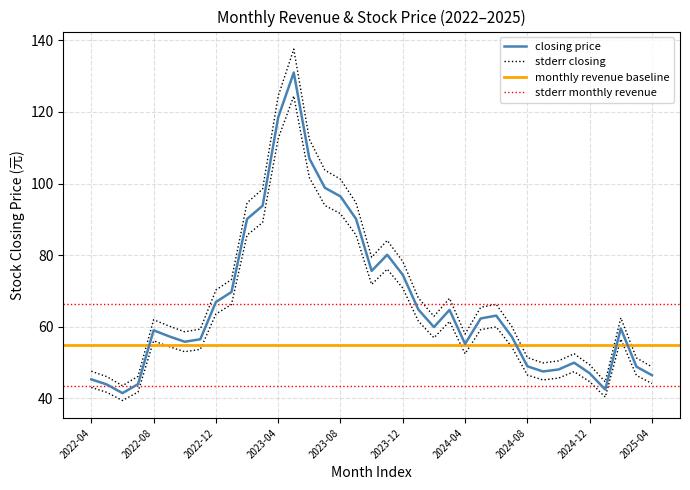

Does the chart display data point markers on the line(s)?

No